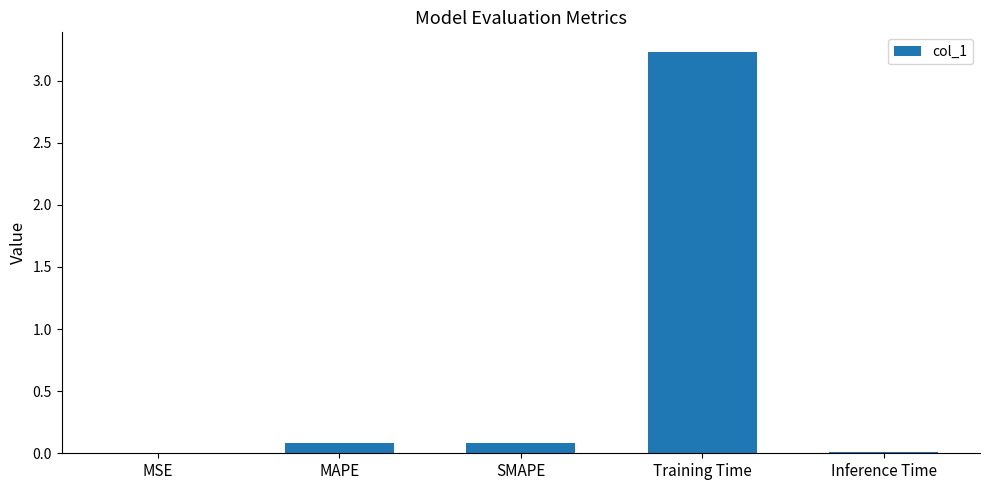

At which category does the chart reach its peak across all series?

Training Time